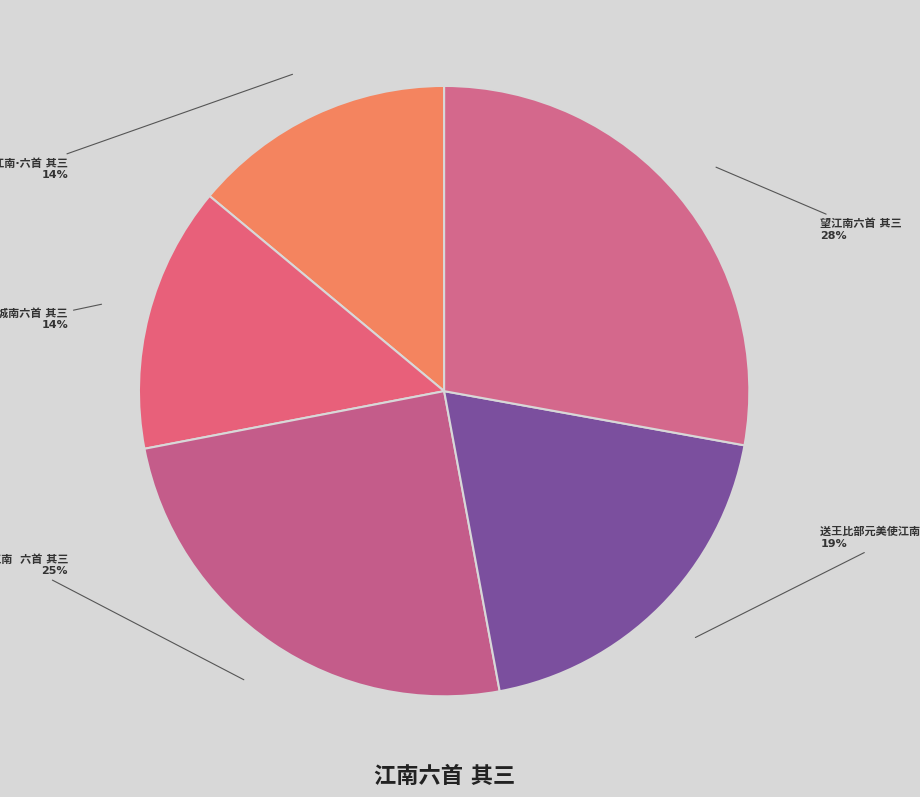

How many segments does this pie chart have?

5